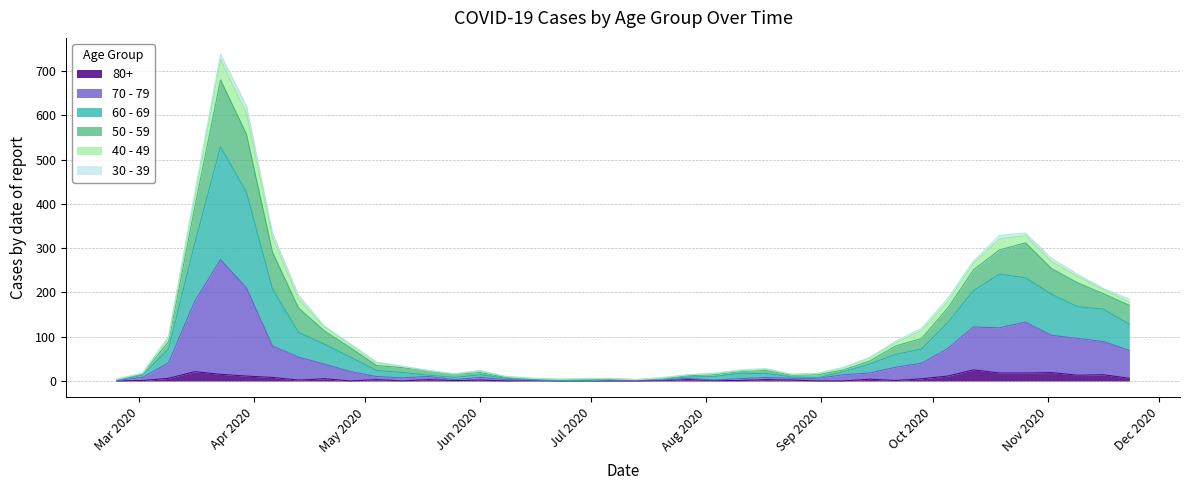

True or false: 60 - 69 and 50 - 59 cross at least once.

False